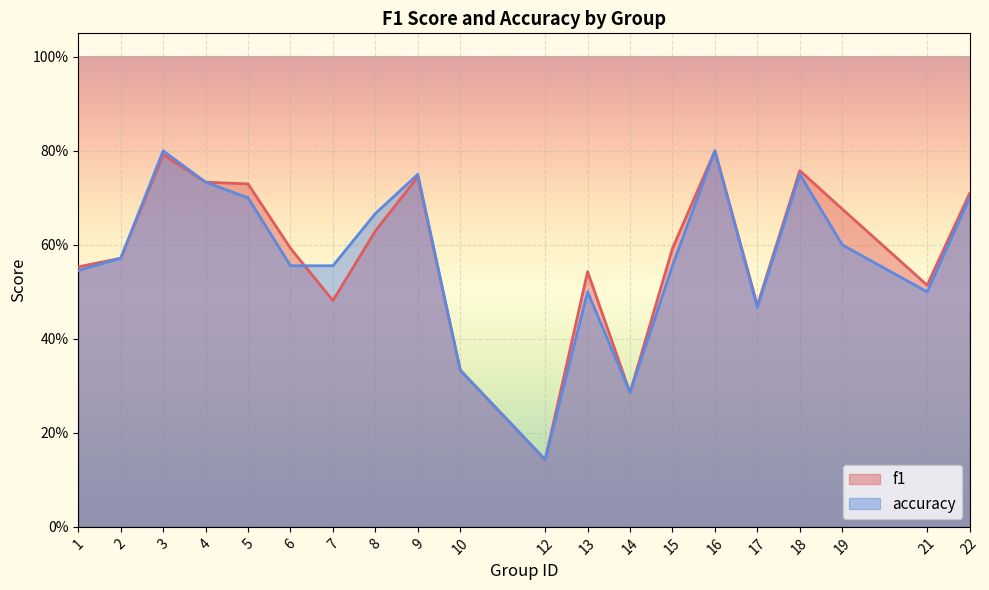

What is the highest value of the f1 series?

0.8